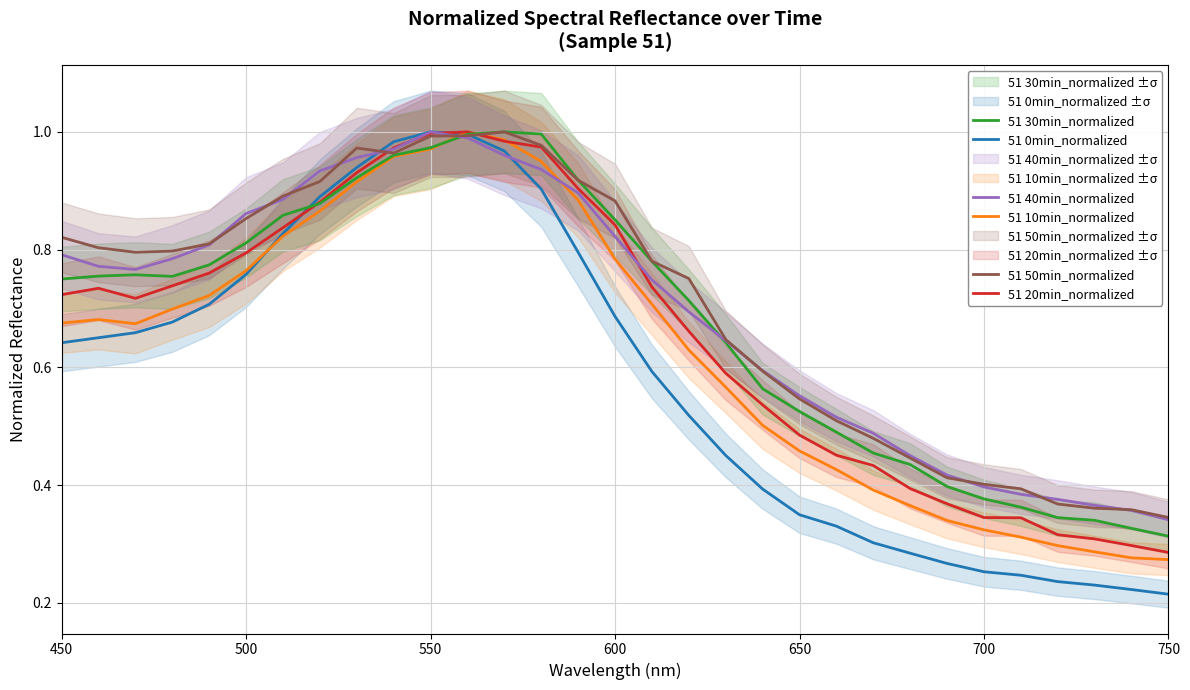

True or false: 51 10min_normalized and 51 40min_normalized cross at least once.

True